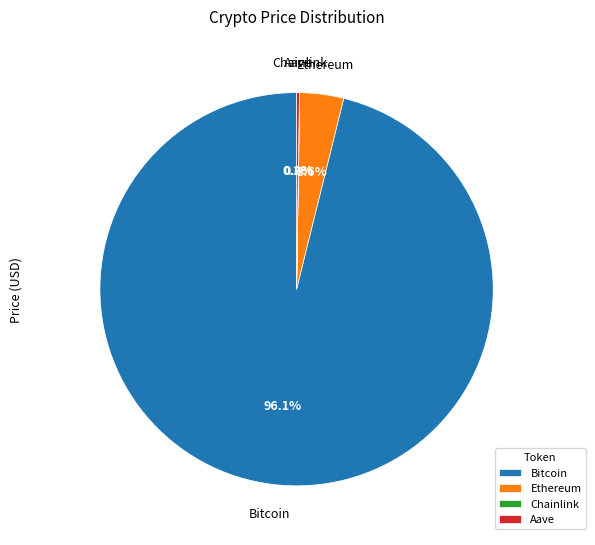

What portion of the pie excludes Ethereum?

96.4%